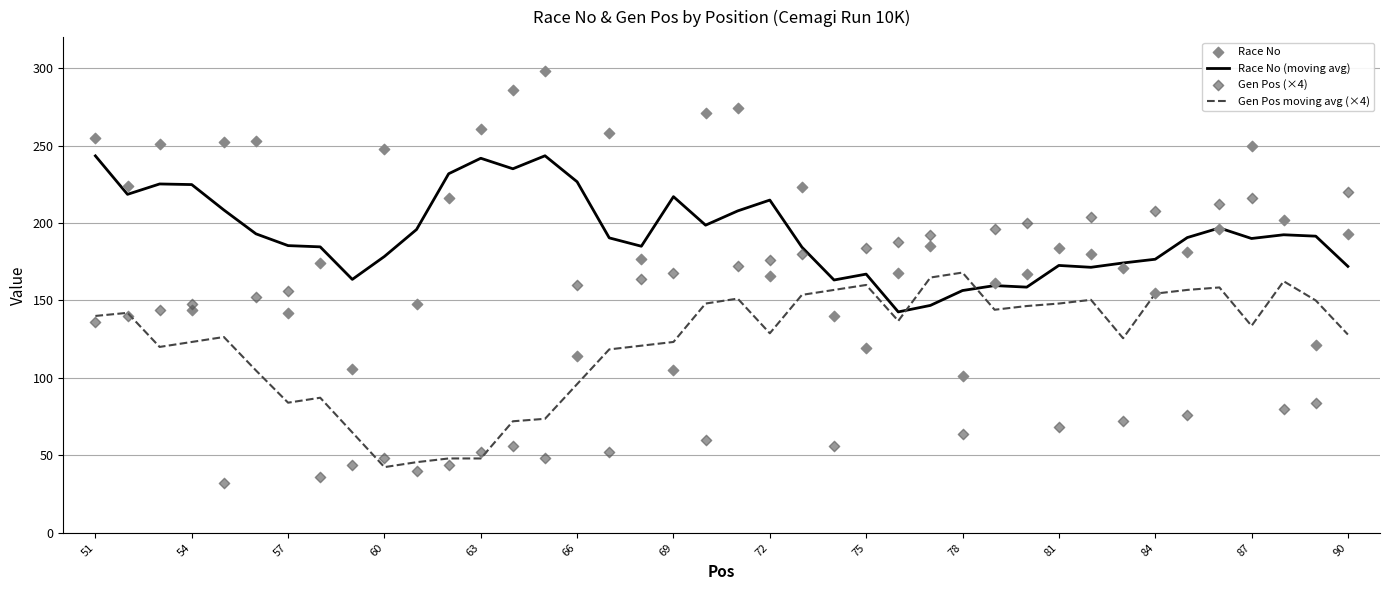

What is the maximum value for Gen Pos moving avg (×4)?

168.0